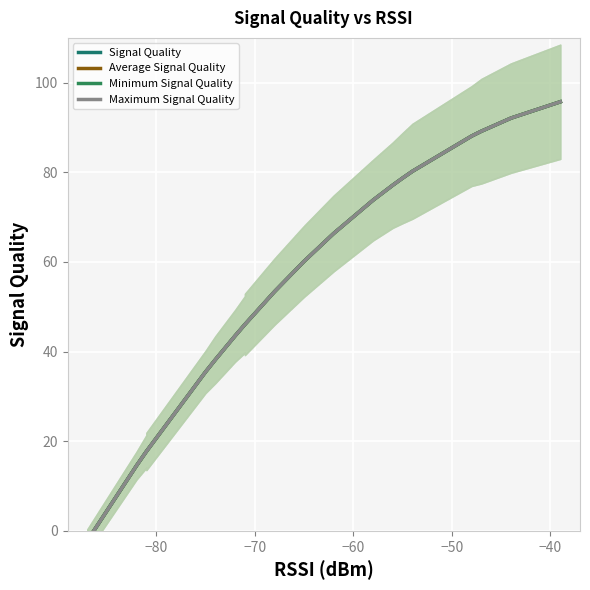

What are all the series names shown in the legend?

Signal Quality, Average Signal Quality, Minimum Signal Quality, Maximum Signal Quality